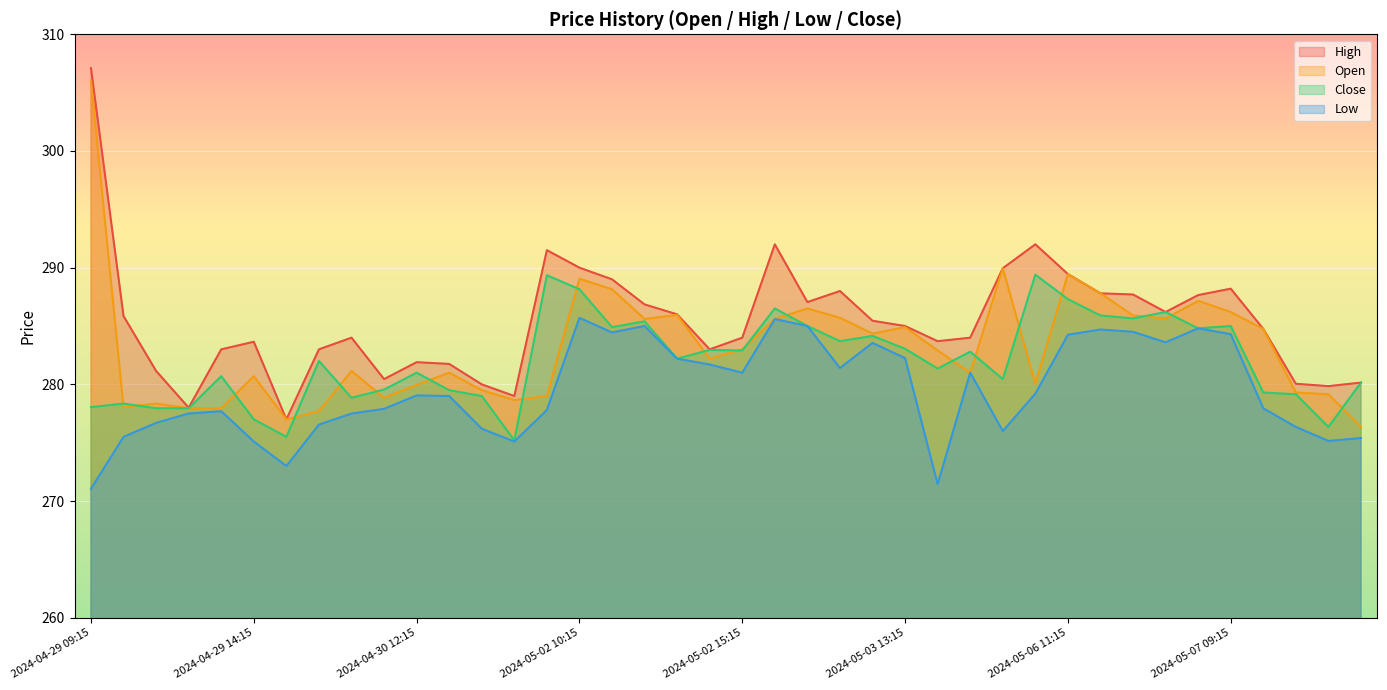

What is the total value across all series at 2024-05-03 14:15?

1119.4